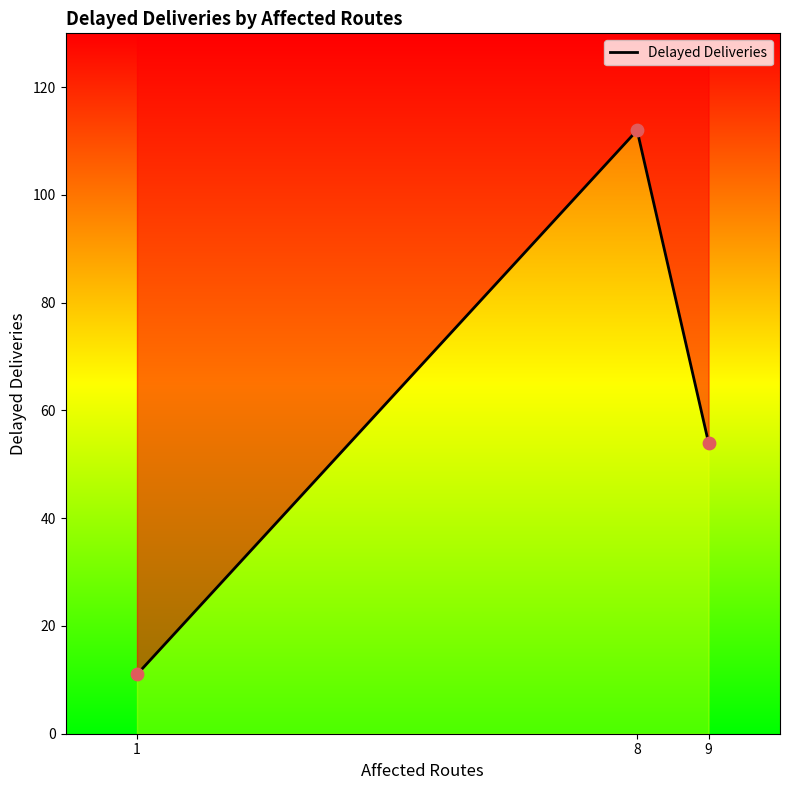

Which has a higher value, 9 or 8?

8